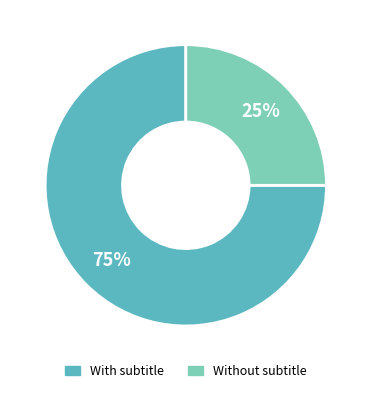

Which category has the biggest portion of the pie?

With subtitle